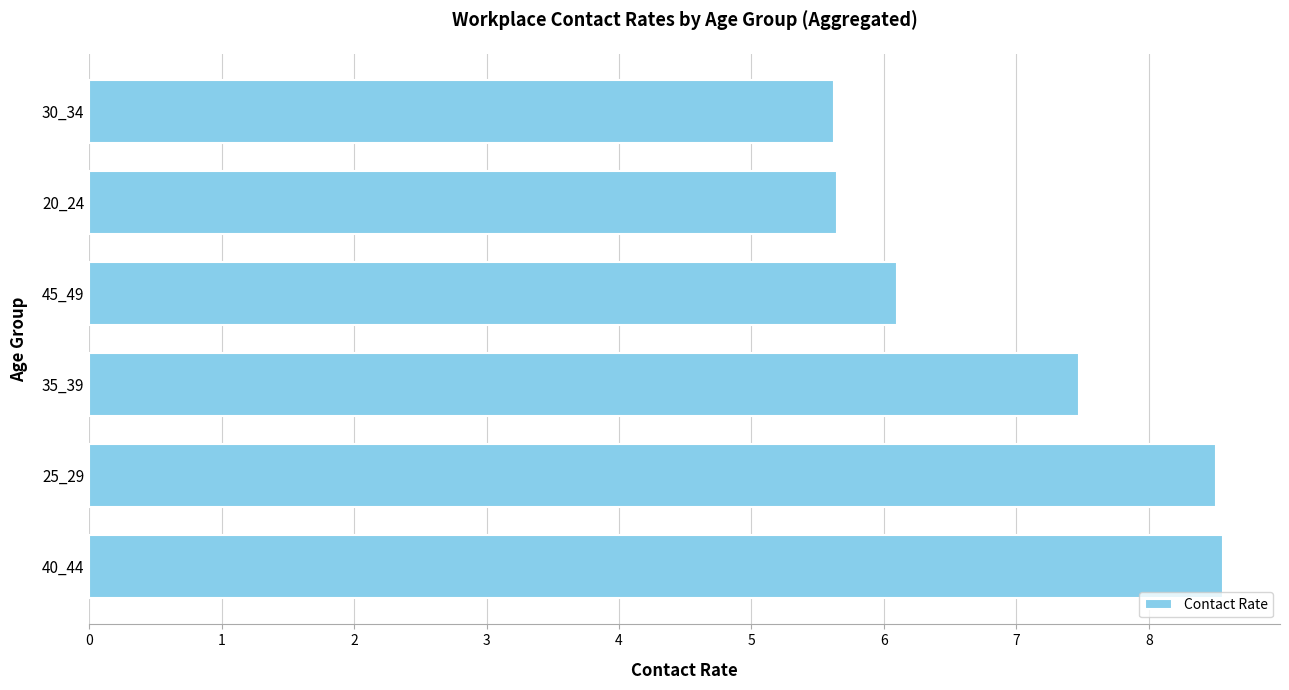

What is the change in value from 25_29 to 35_39?

-1.0